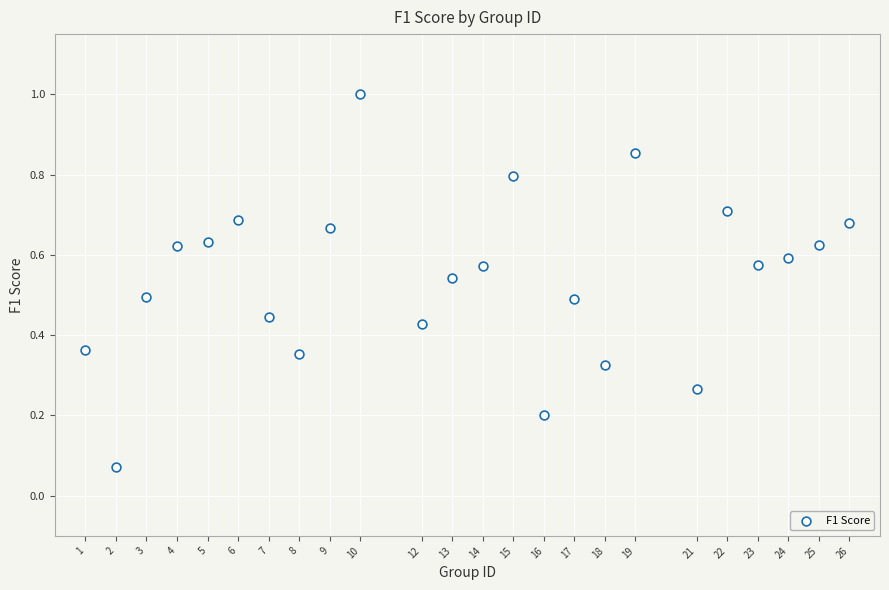

What is the range of X values (max minus min)?

25.0